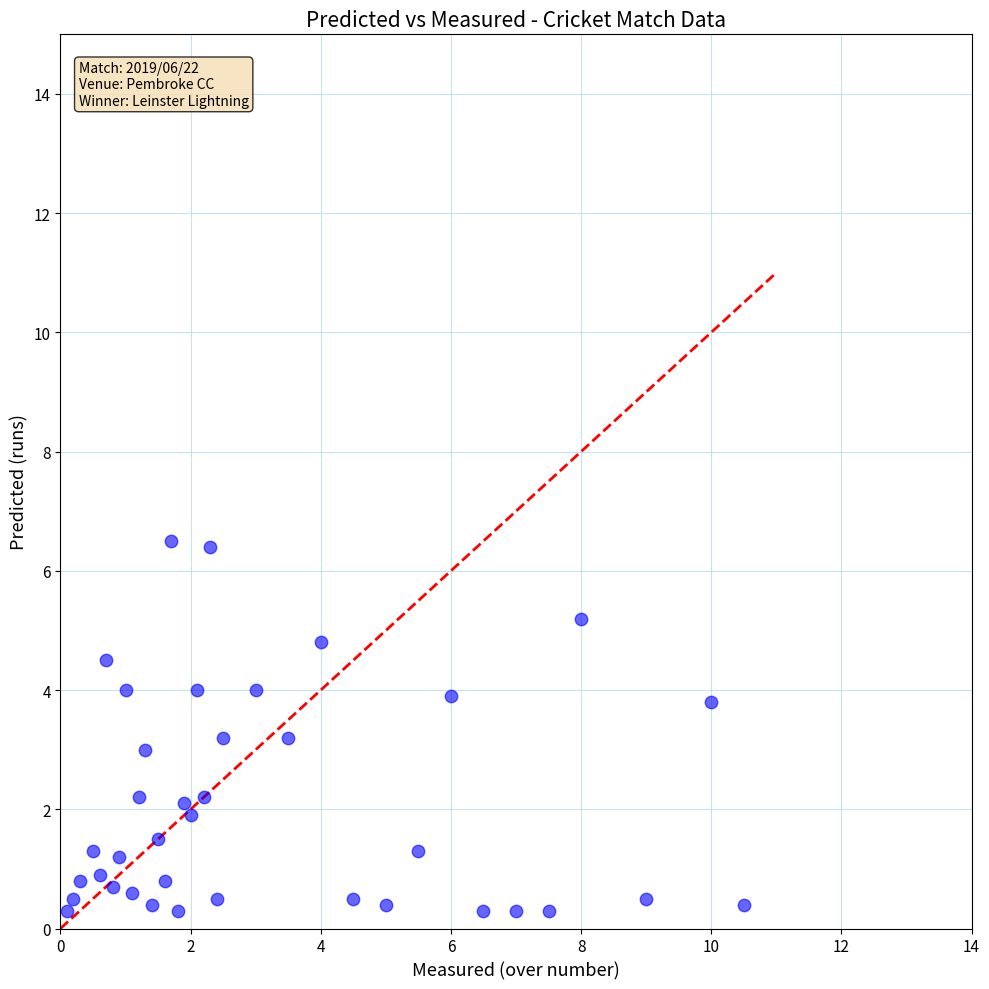

What is the range of X values (max minus min)?

10.4